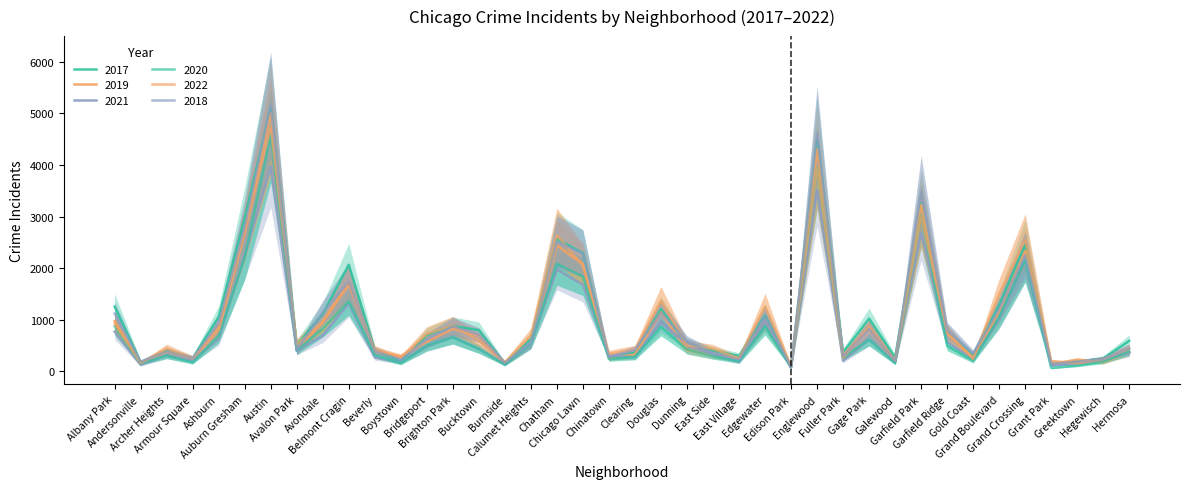

True or false: 2022 has a value of 170 at Edison Park.

False